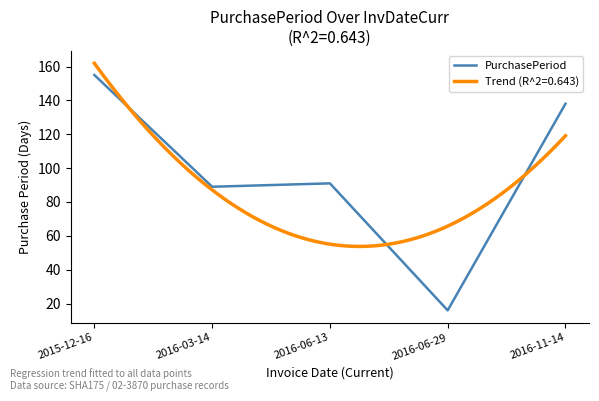

What is the maximum value shown in the chart?

155